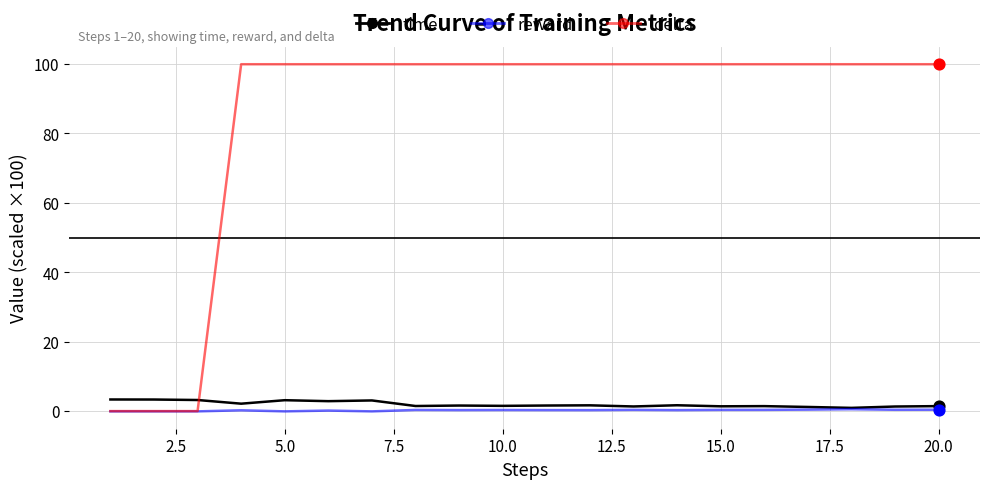

True or false: delta and time cross at least once.

True